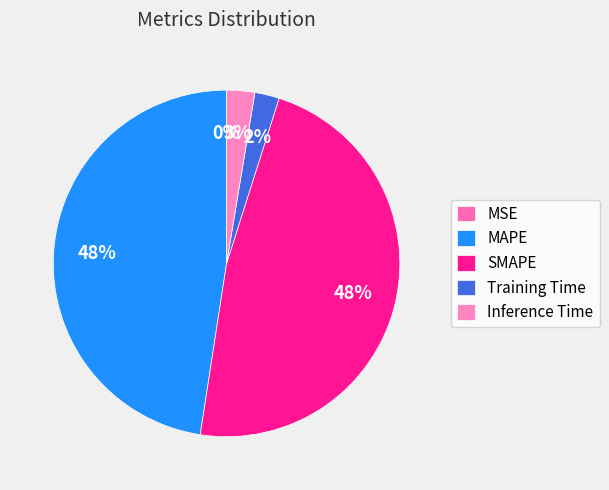

True or false: Inference Time accounts for 1% of the total.

False